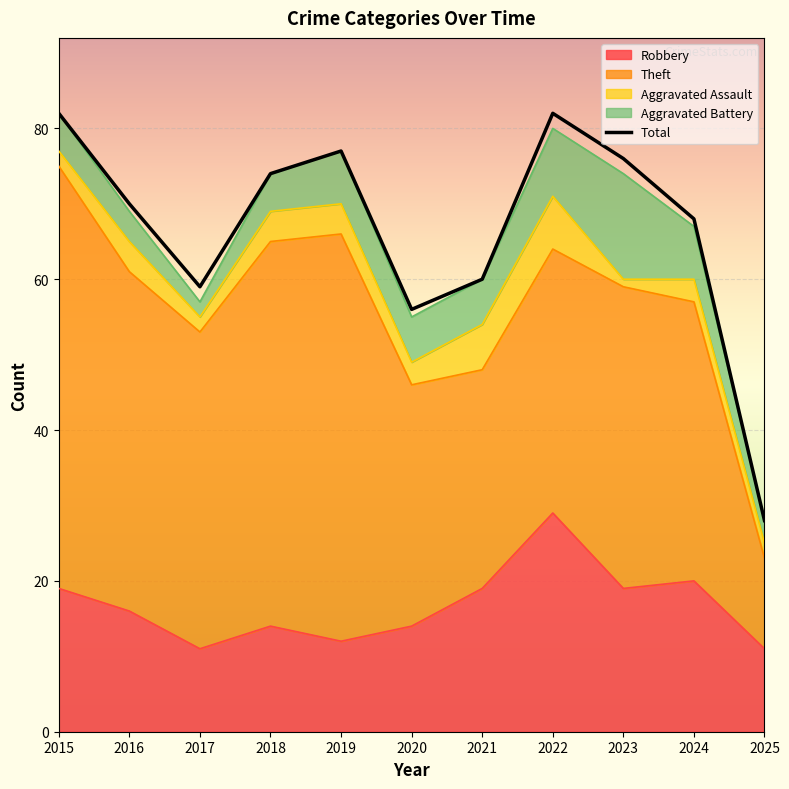

What is the average value of the Total series?

67